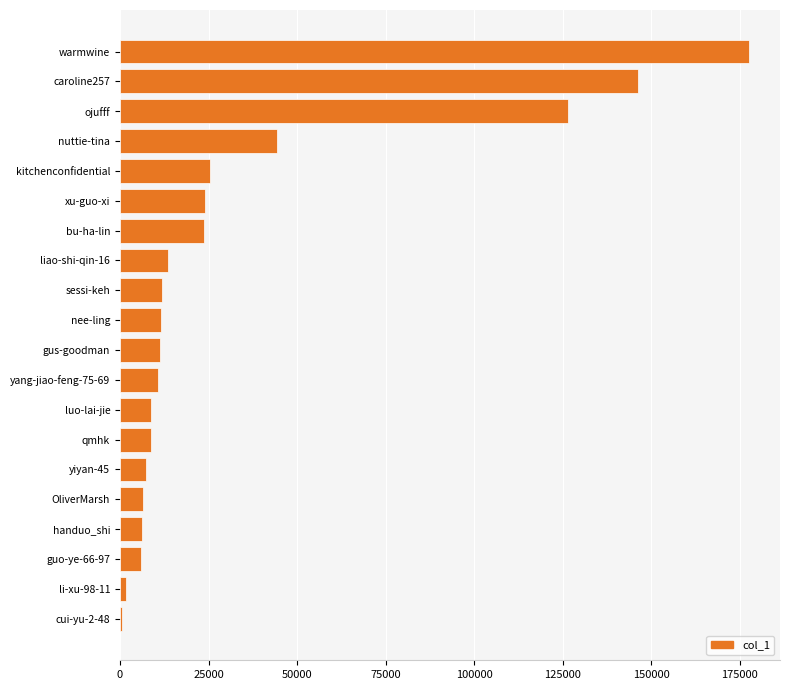

Between liao-shi-qin-16 and bu-ha-lin, which is larger?

bu-ha-lin